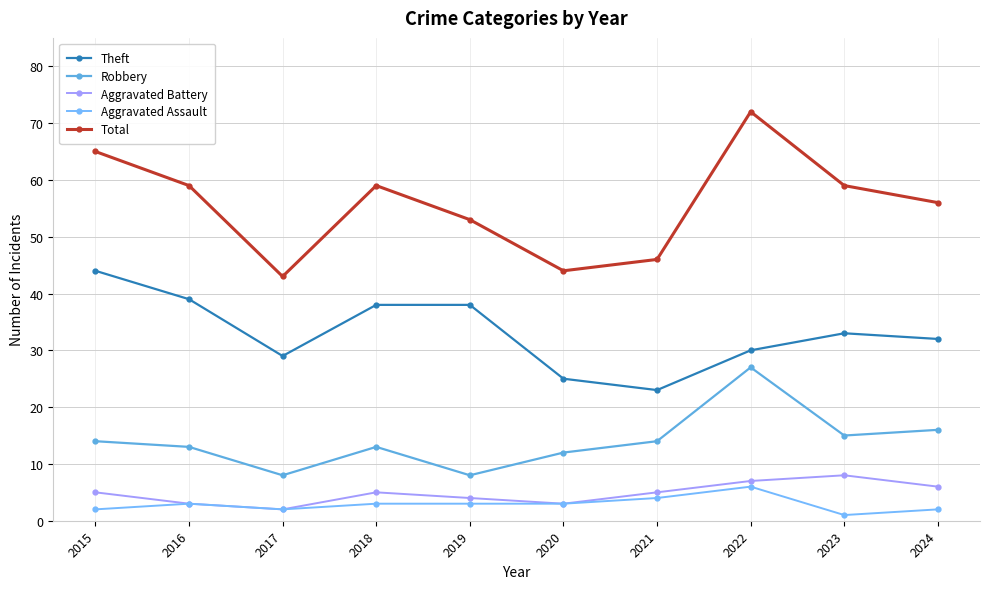

Between 2016 and 2015, which is larger?

2015